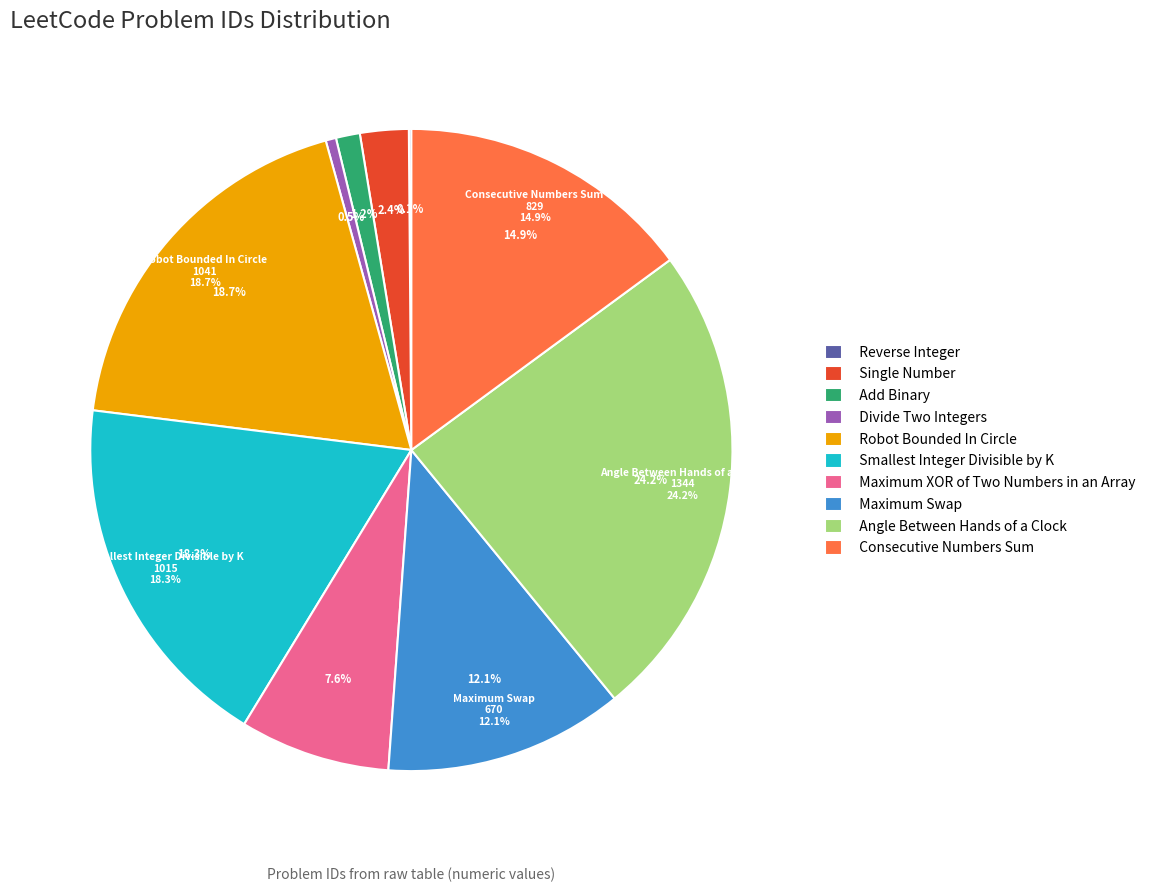

What is the total percentage of Robot Bounded In Circle and Consecutive Numbers Sum?

33.6%